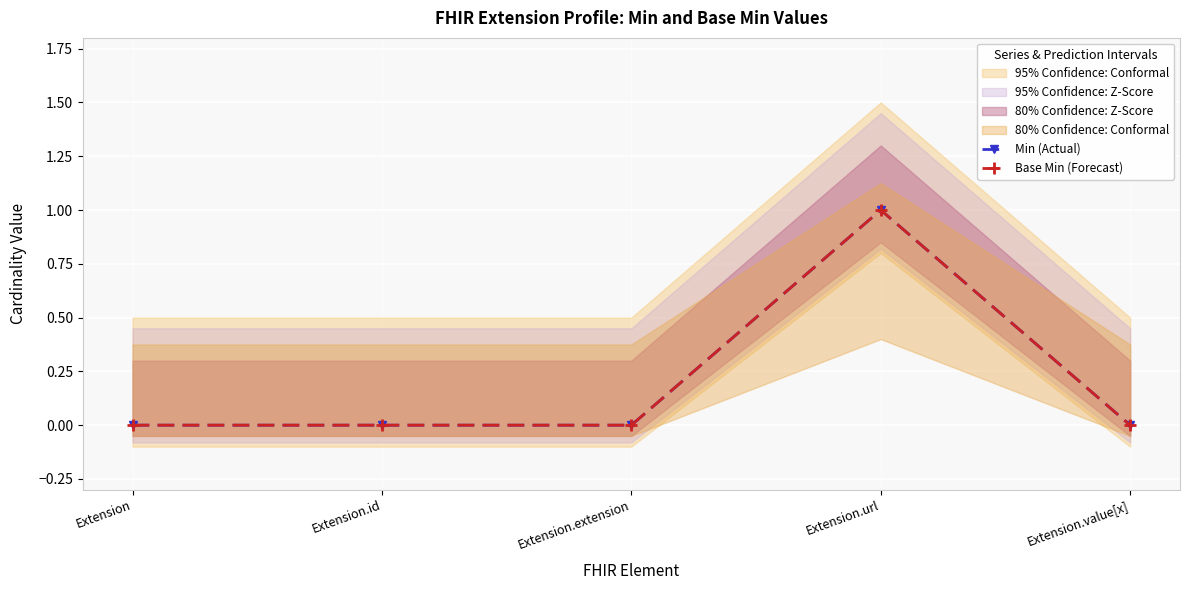

At which label does Base Min (Forecast) reach its peak?

Extension.url